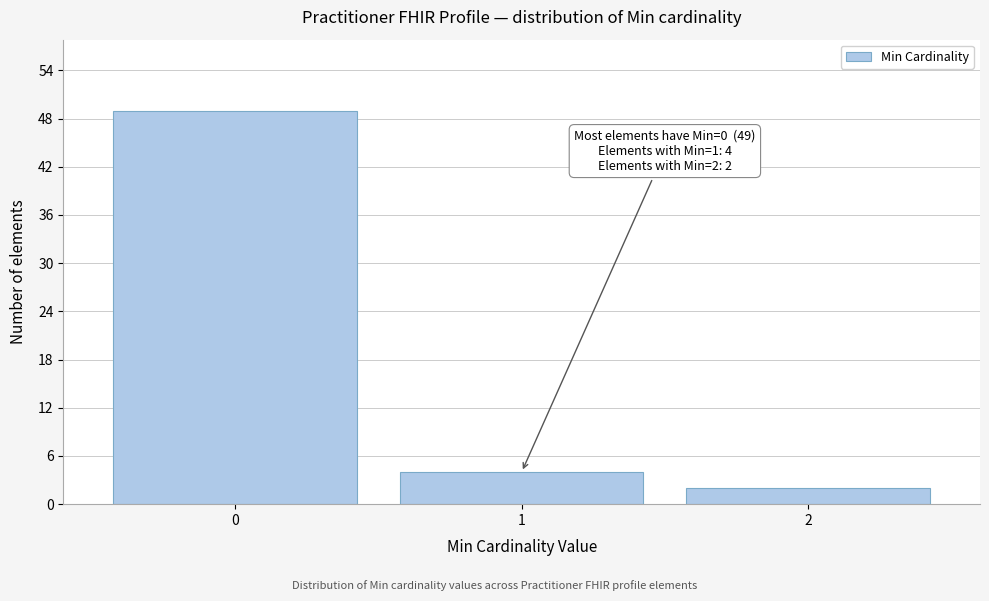

Which range on the x-axis has the tallest bar?

-0.5 to 0.5